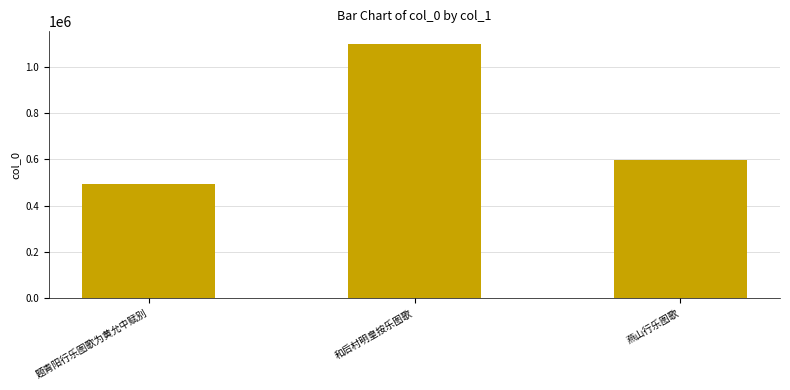

Reading left to right, extract all data points from this chart.

题青阳行乐图歌为黄允中赋别=491696	和后村明皇按乐图歌=1099602	燕山行乐图歌=596464